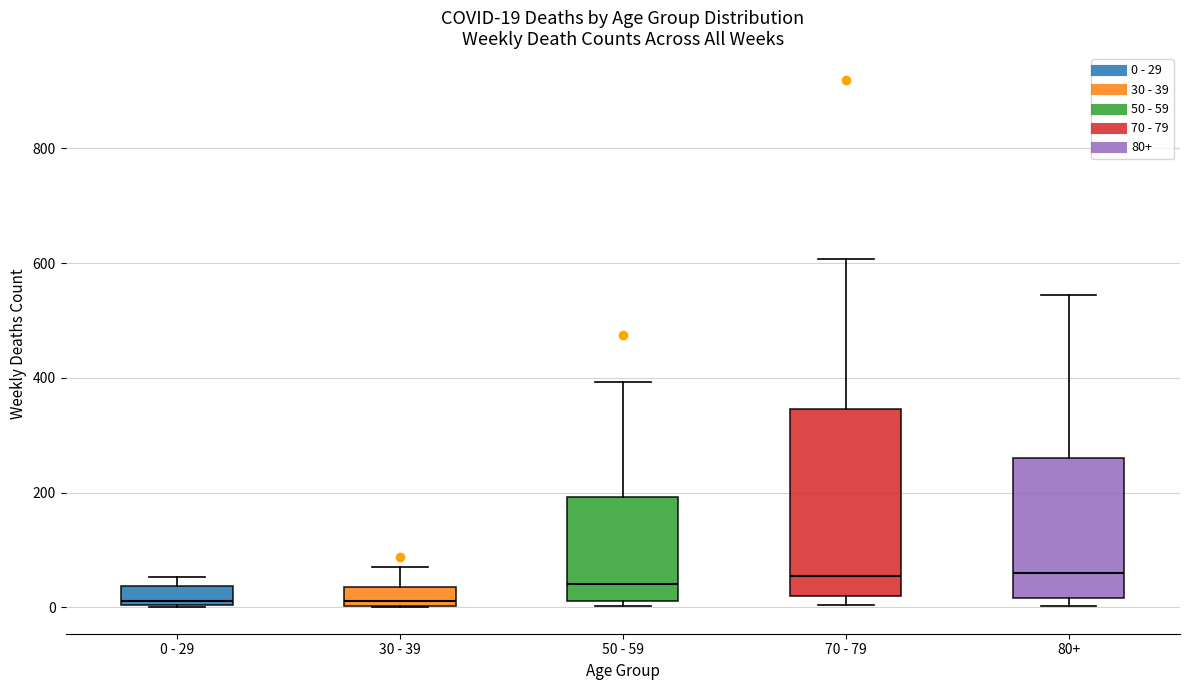

Which box is the tallest, from its lower edge to its upper edge?

70 - 79